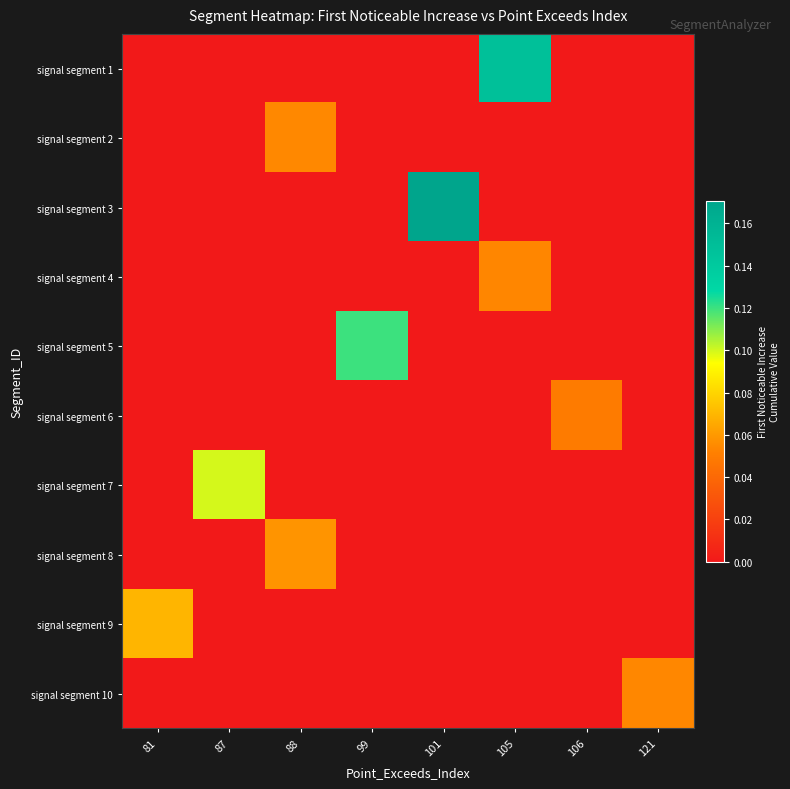

Which series has the widest spread of values?

signal segment 3